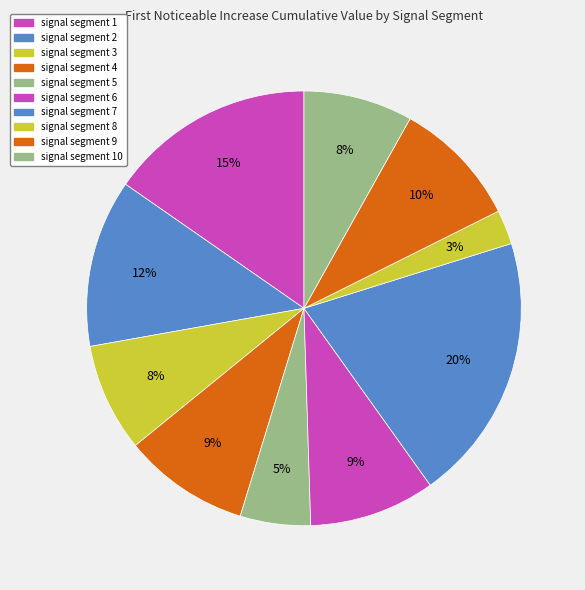

Combined, do signal segment 7 and signal segment 4 account for over 50%?

No